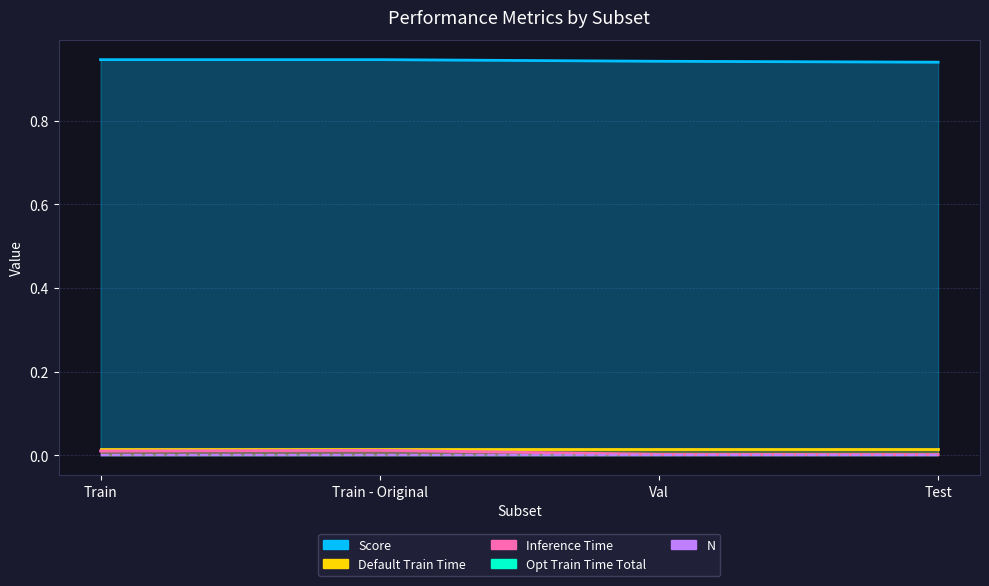

At which label does Default Train Time reach its peak?

Train